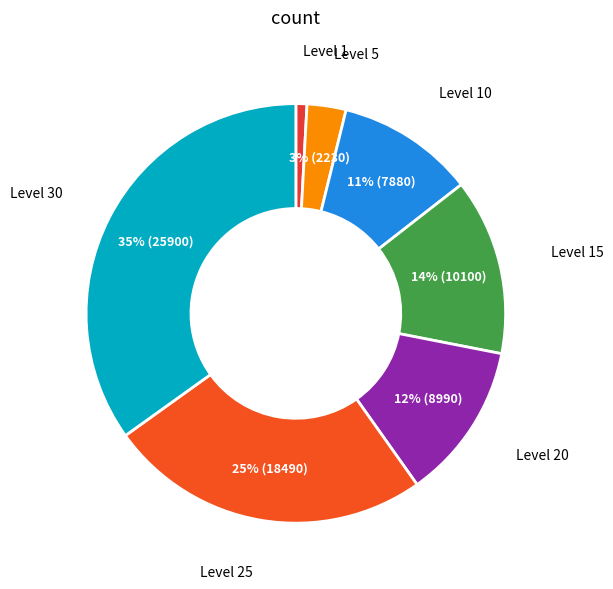

How many segments does this pie chart have?

7